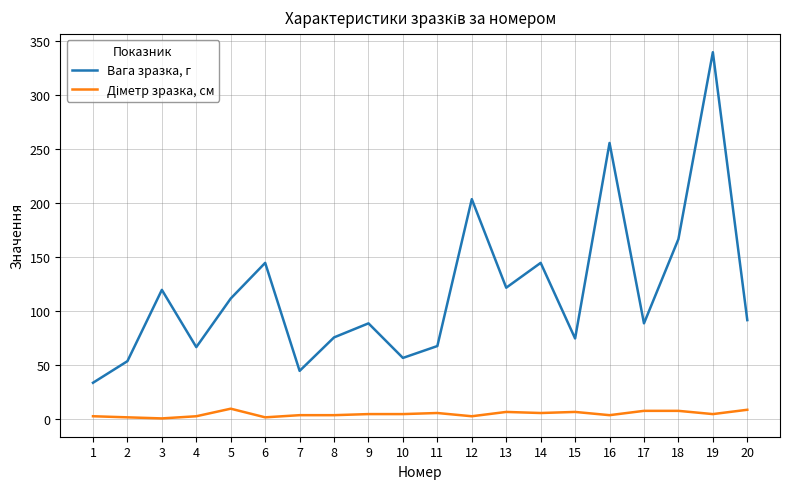

What is the difference between the maximum and minimum values in the Вага зразка, г series?

306